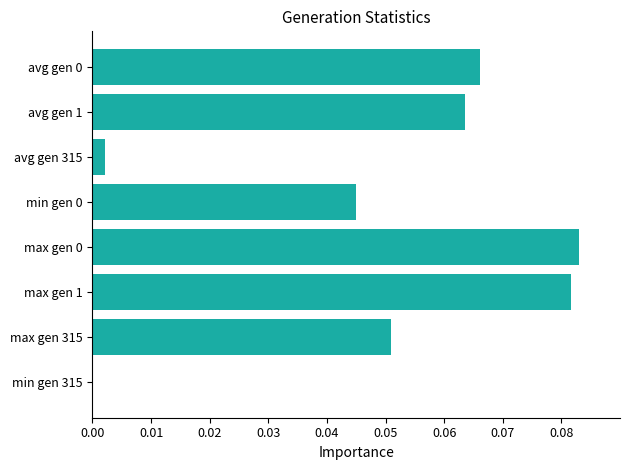

The value at min gen 315 is 0.0. True or false?

True